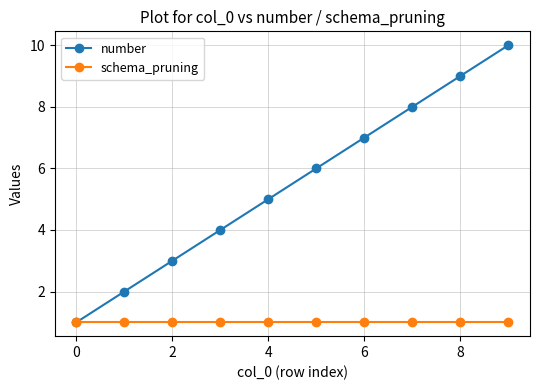

Which series has the largest total across all categories?

number